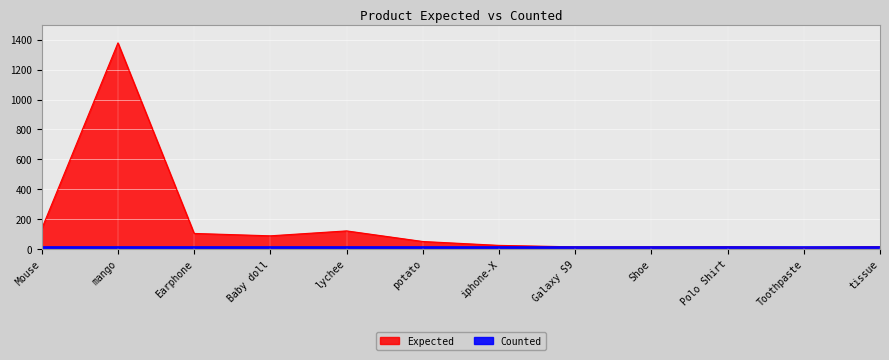

What is the difference between the maximum and second lowest values?

1366.0